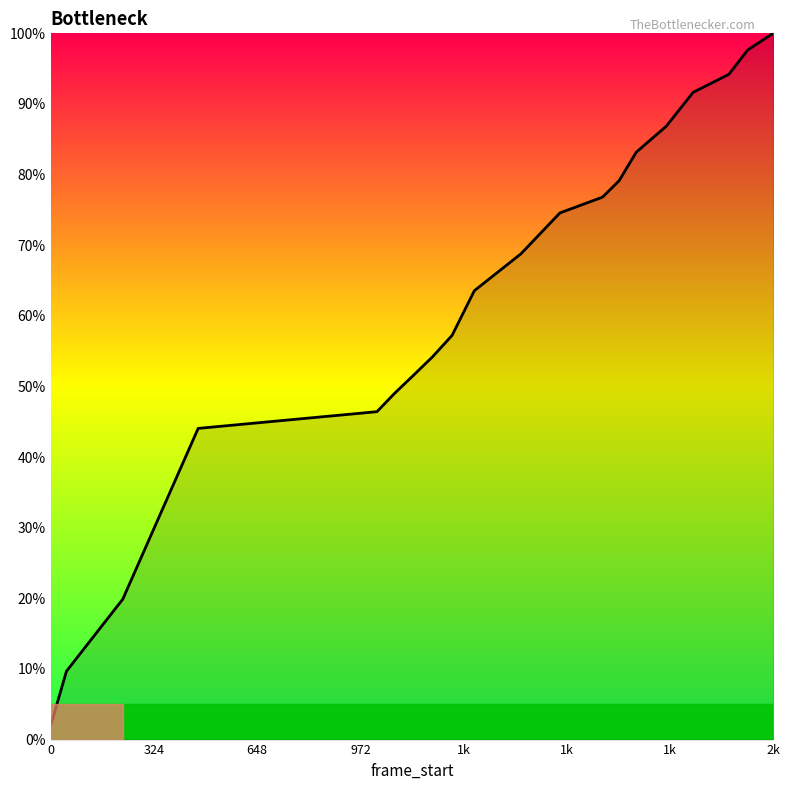

How many lines are shown in the chart?

1